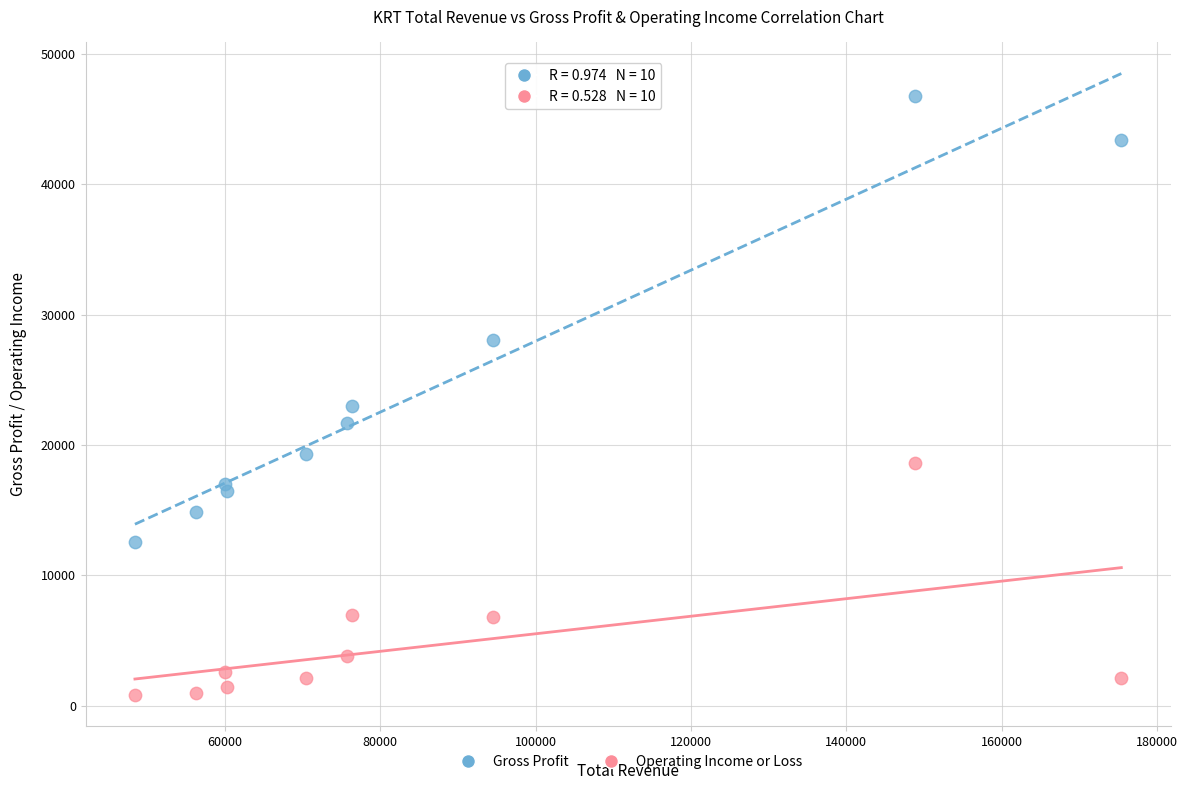

Which series reaches the maximum Y coordinate?

Gross Profit